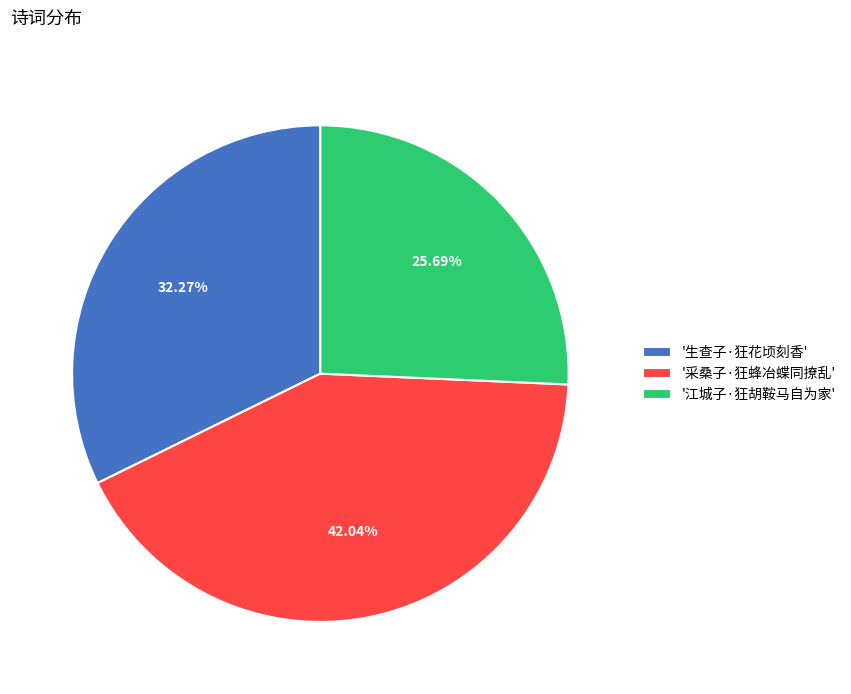

Between '采桑子·狂蜂冶蝶同撩乱' and '江城子·狂胡鞍马自为家', which is larger?

'采桑子·狂蜂冶蝶同撩乱'